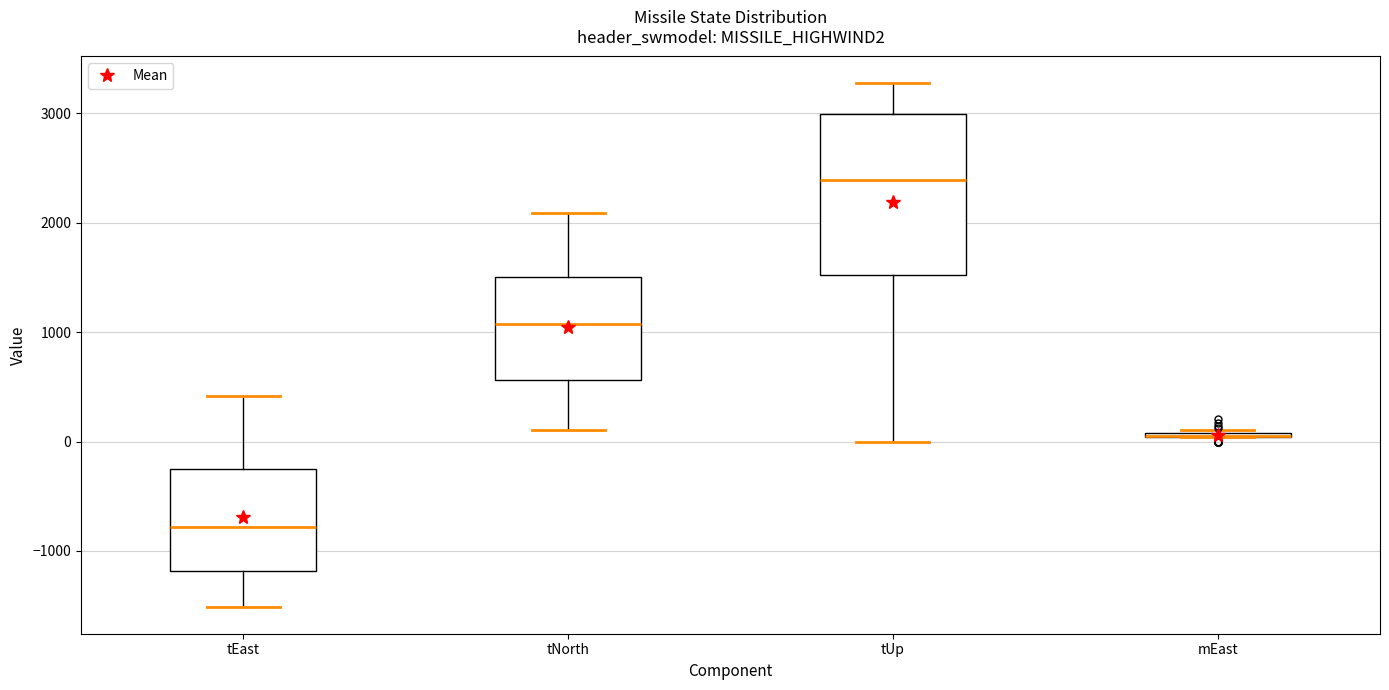

Which box is the tallest, from its lower edge to its upper edge?

tUp